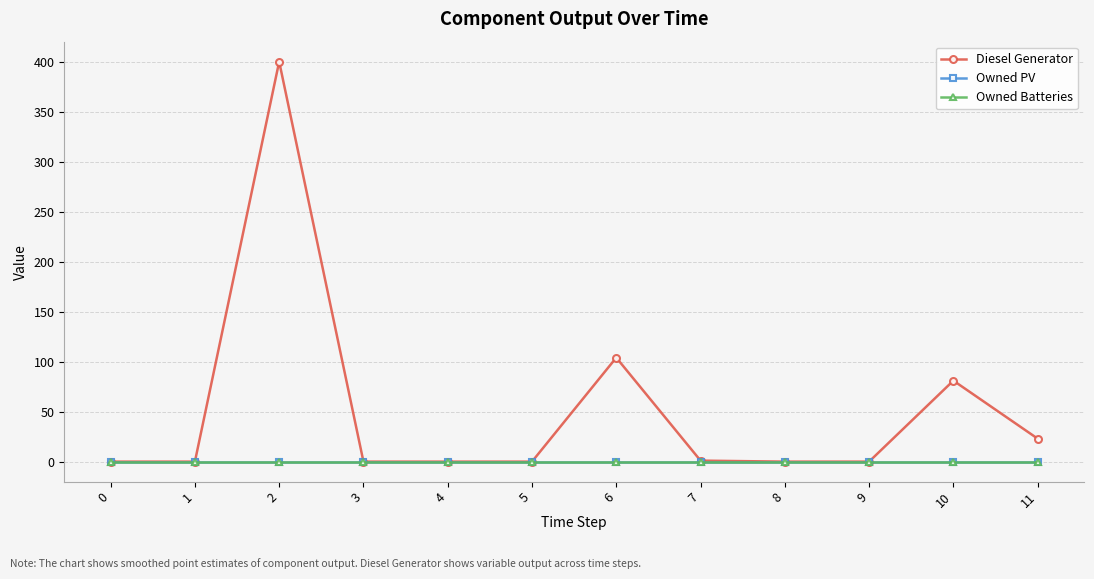

True or false: Owned Batteries and Owned PV cross at least once.

False